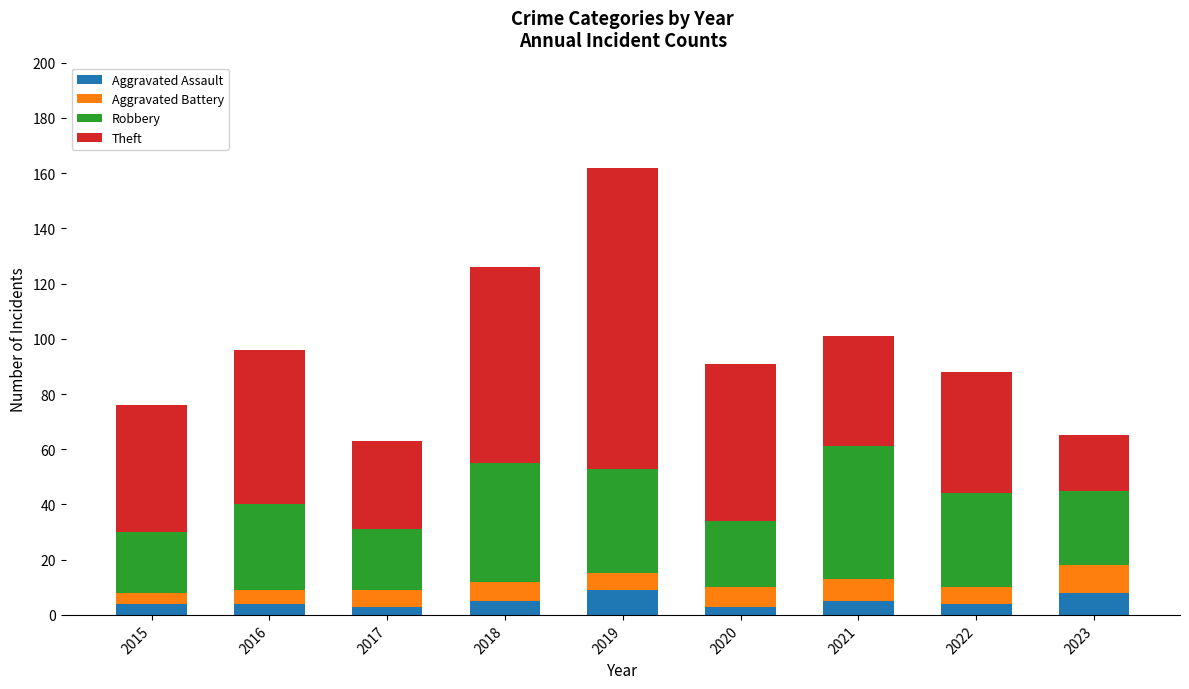

What is the total value across all series at 2021?

101